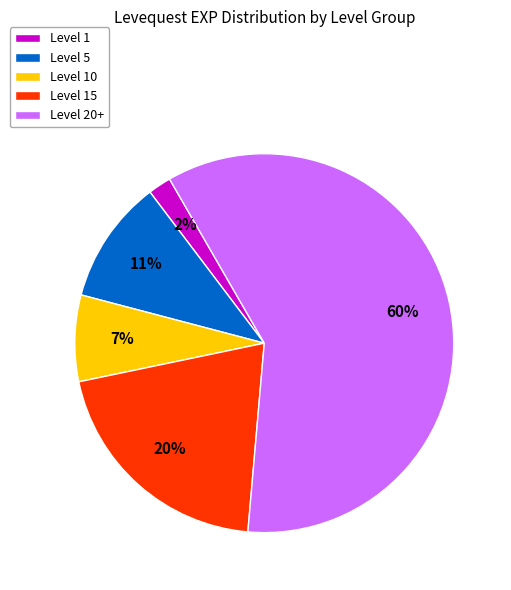

How many slices are in this pie chart?

5